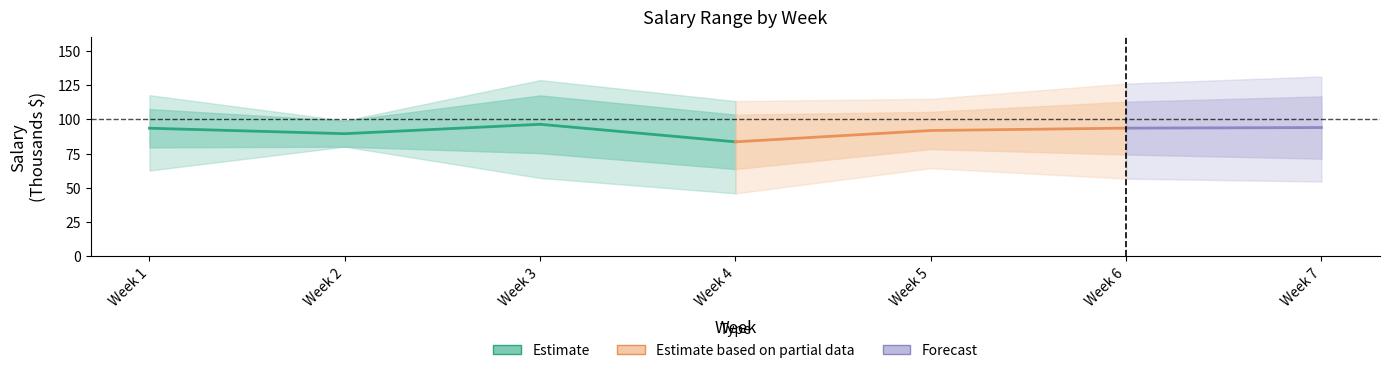

Between 5 and 37, which is larger?

37